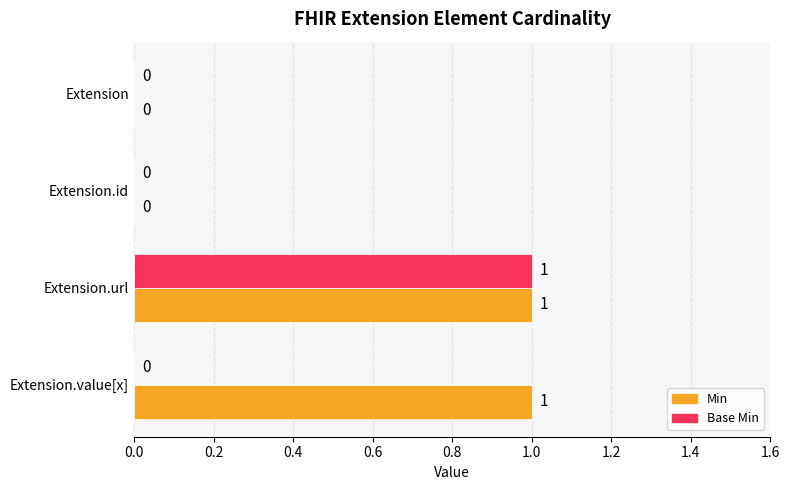

What is the highest value of the Base Min series?

1